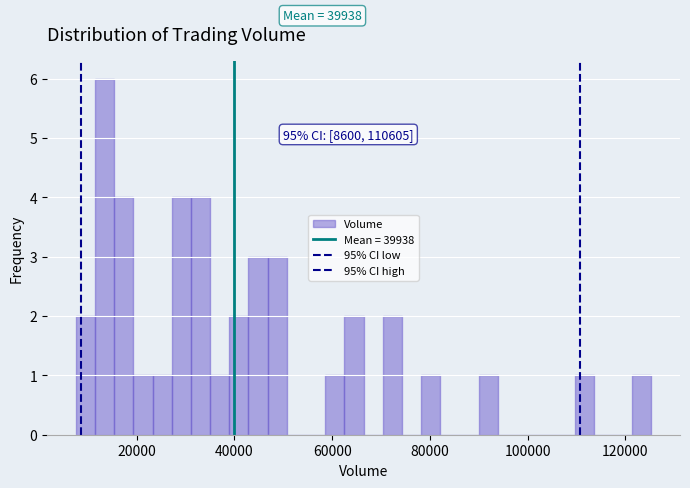

Around what value on the x-axis is the tallest bar? Give the approximate position of its centre, as read against the axis.

14000